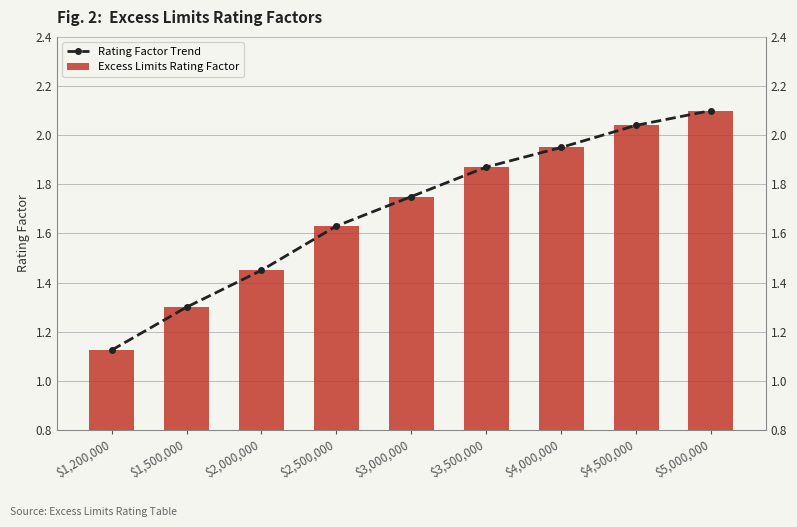

How many groups of bars are there?

9